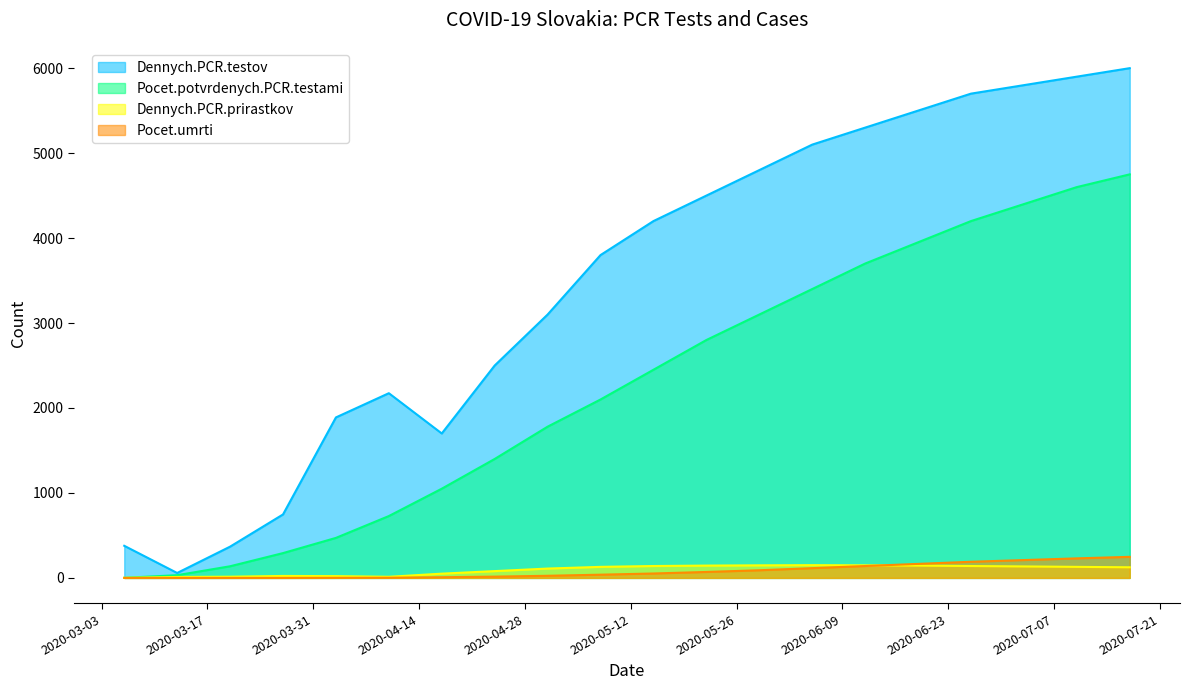

How many lines are shown in the chart?

4